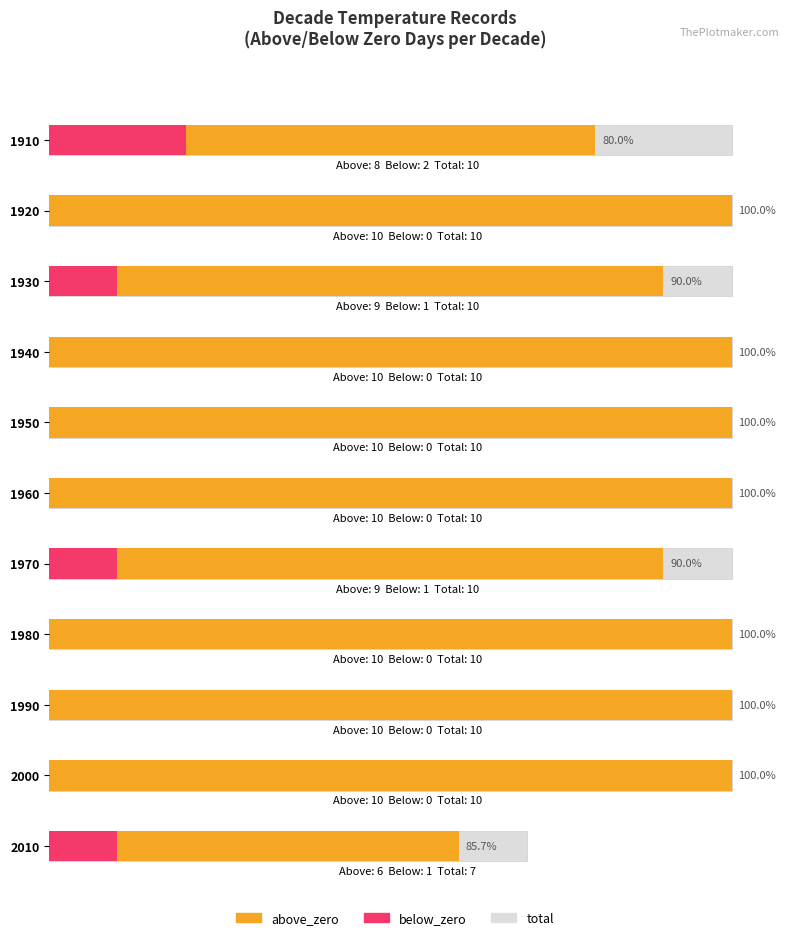

Between 1940 and 2000, which series saw the biggest shift?

above_zero